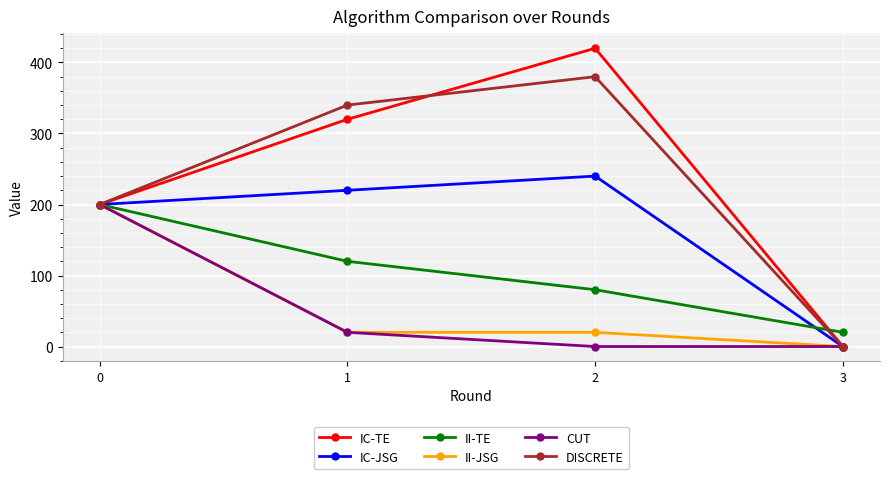

The value of IC-TE at 3 is 0. True or false?

True